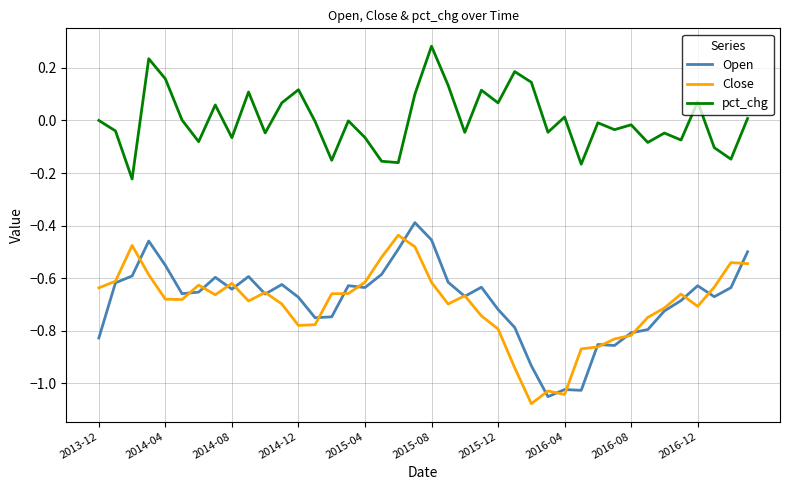

Which series has the largest range (max minus min)?

Open